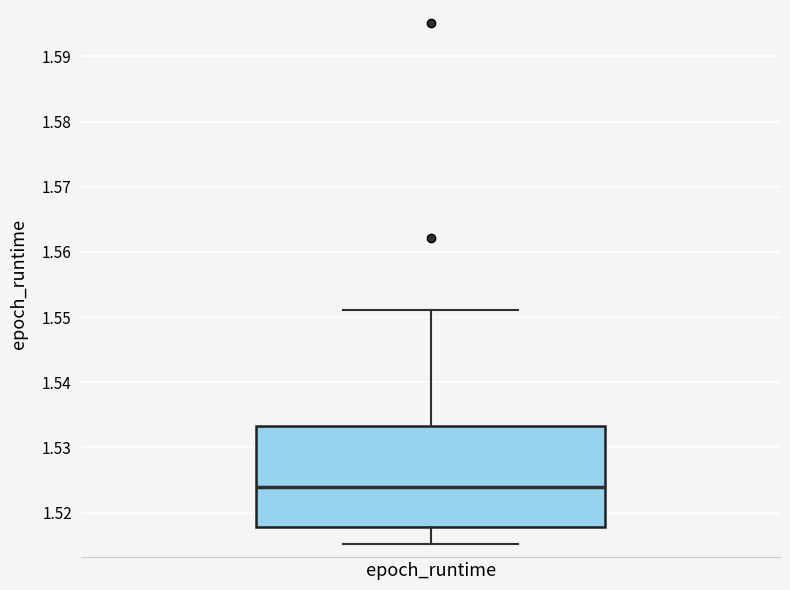

Where does the lower whisker of the box for epoch_runtime end on the y-axis? The values are not printed on the chart, so give them approximately, as read against the axis.

1.515